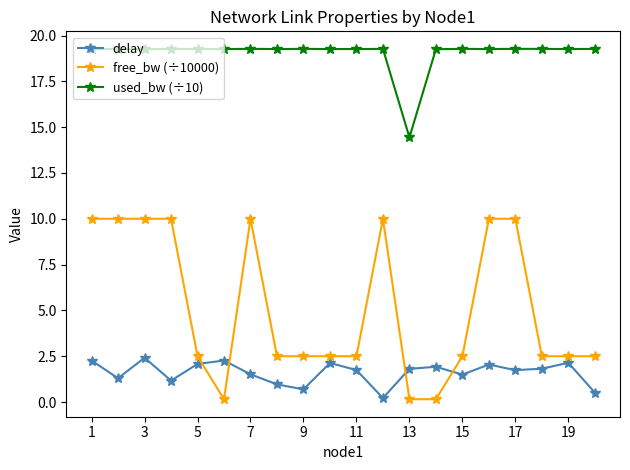

At how many categories does at least one series exceed 6?

20